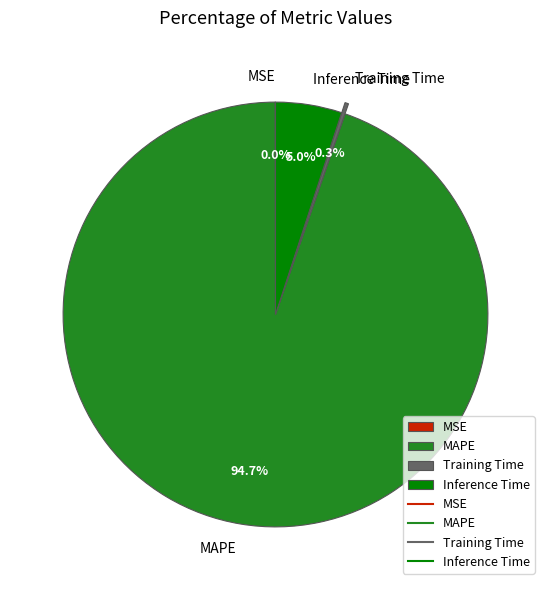

To the nearest percent, what is the combined percentage of Inference Time and MAPE?

100%